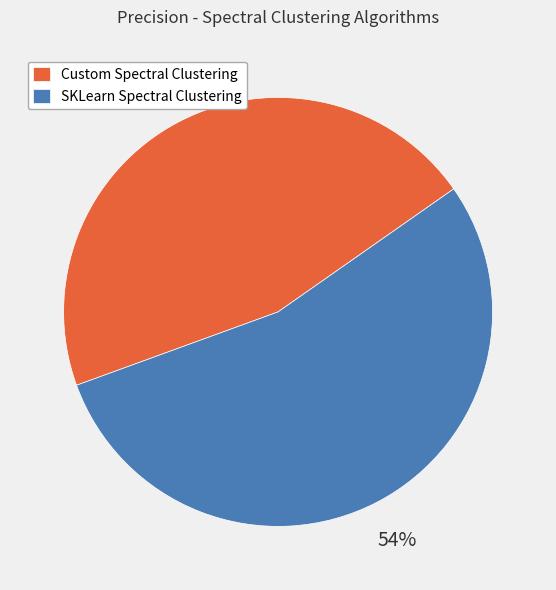

Is the sum of Custom Spectral Clustering and SKLearn Spectral Clustering greater than half?

Yes